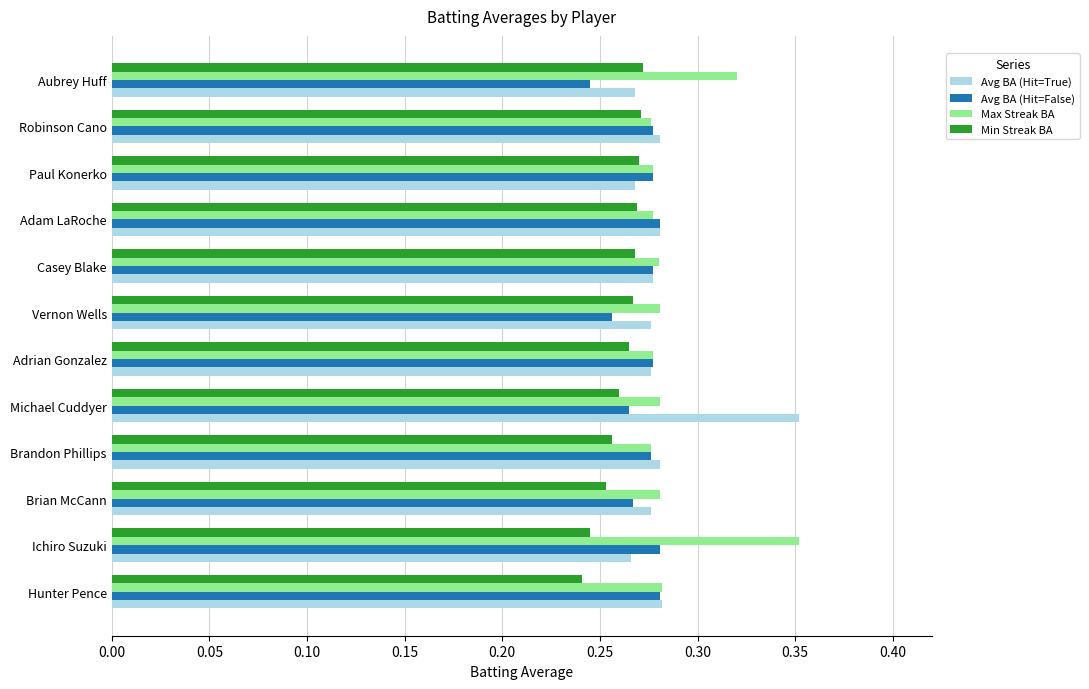

Rank the series by their average value, from lowest to highest.

Min Streak BA, Avg BA (Hit=False), Avg BA (Hit=True), Max Streak BA